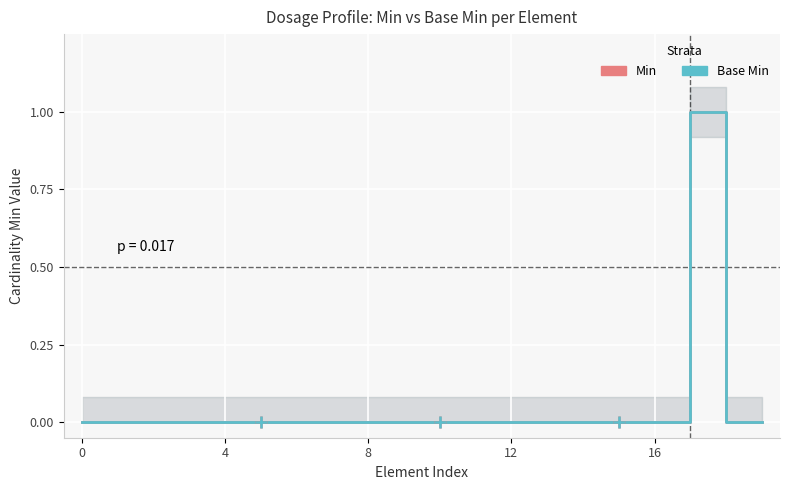

True or false: Min and Base Min intersect in this chart.

False